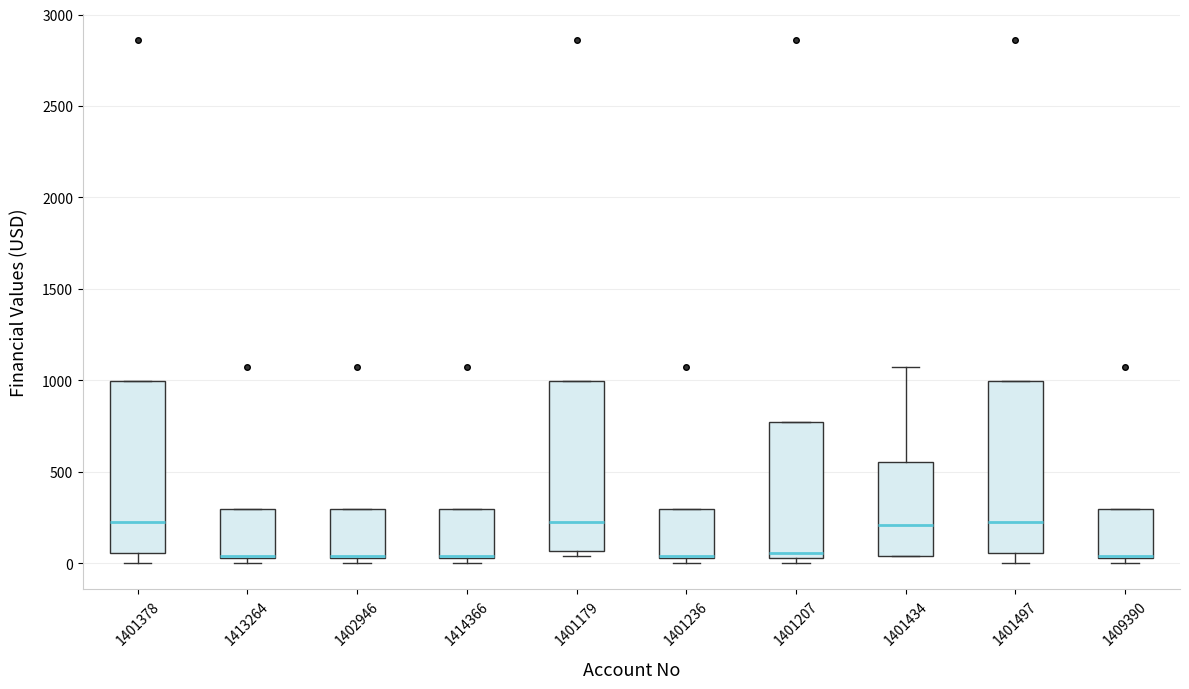

Where is the lower edge of the box at x = 1402946 on the y-axis? The values are not printed on the chart, so give them approximately, as read against the axis.

50